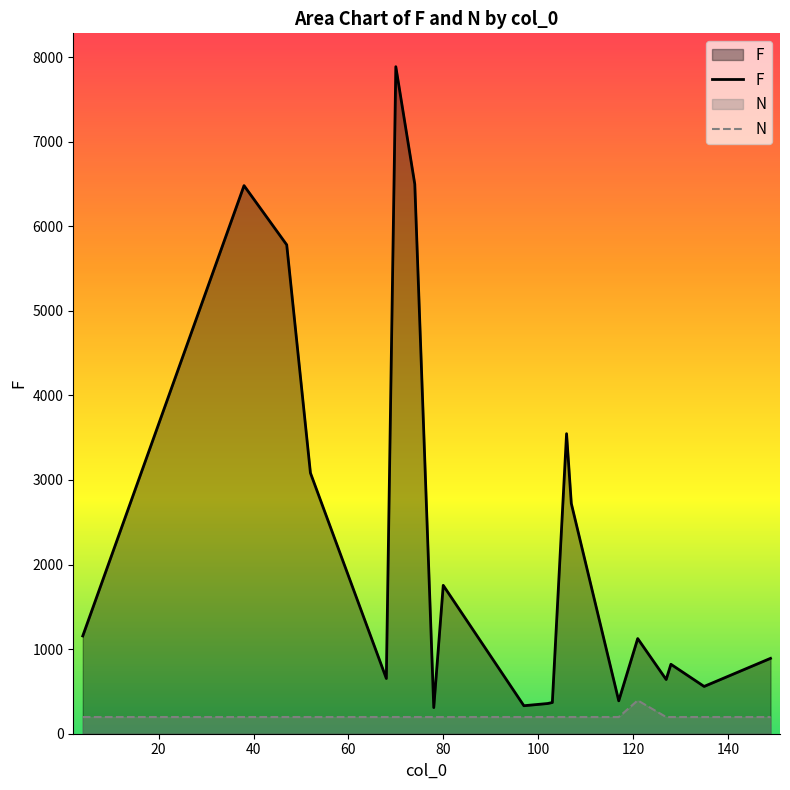

Rank the series by their maximum value, from highest to lowest.

F, N